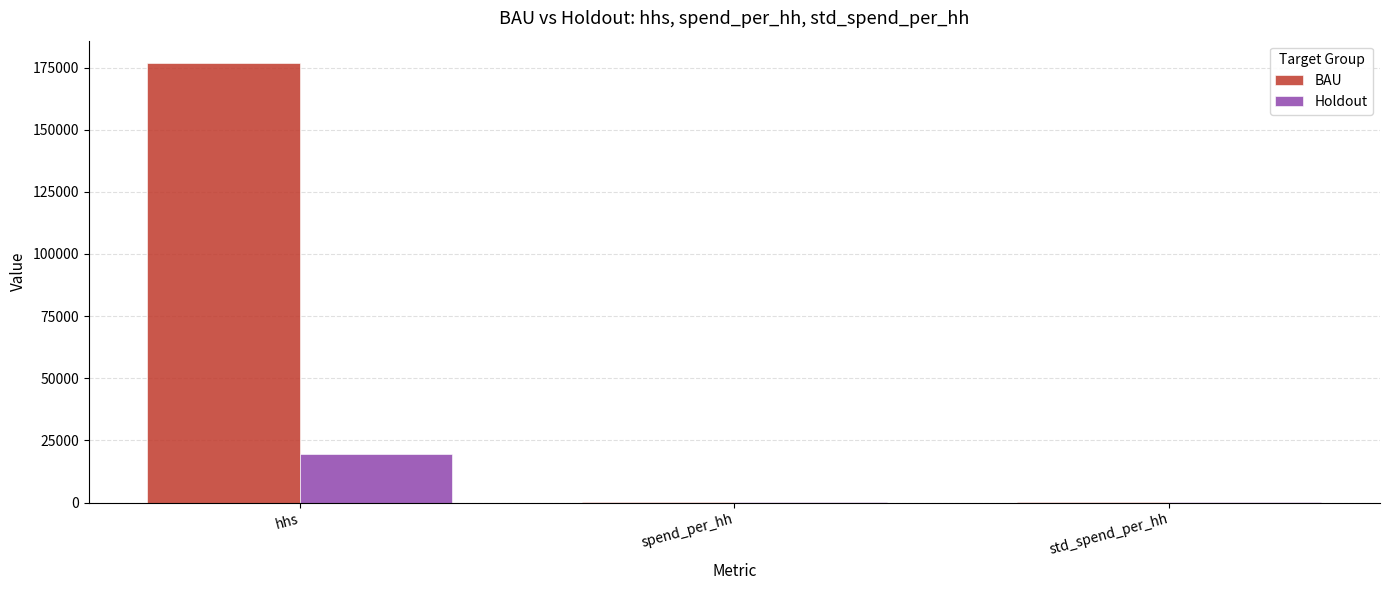

What is the highest value of the Holdout series?

19688.0